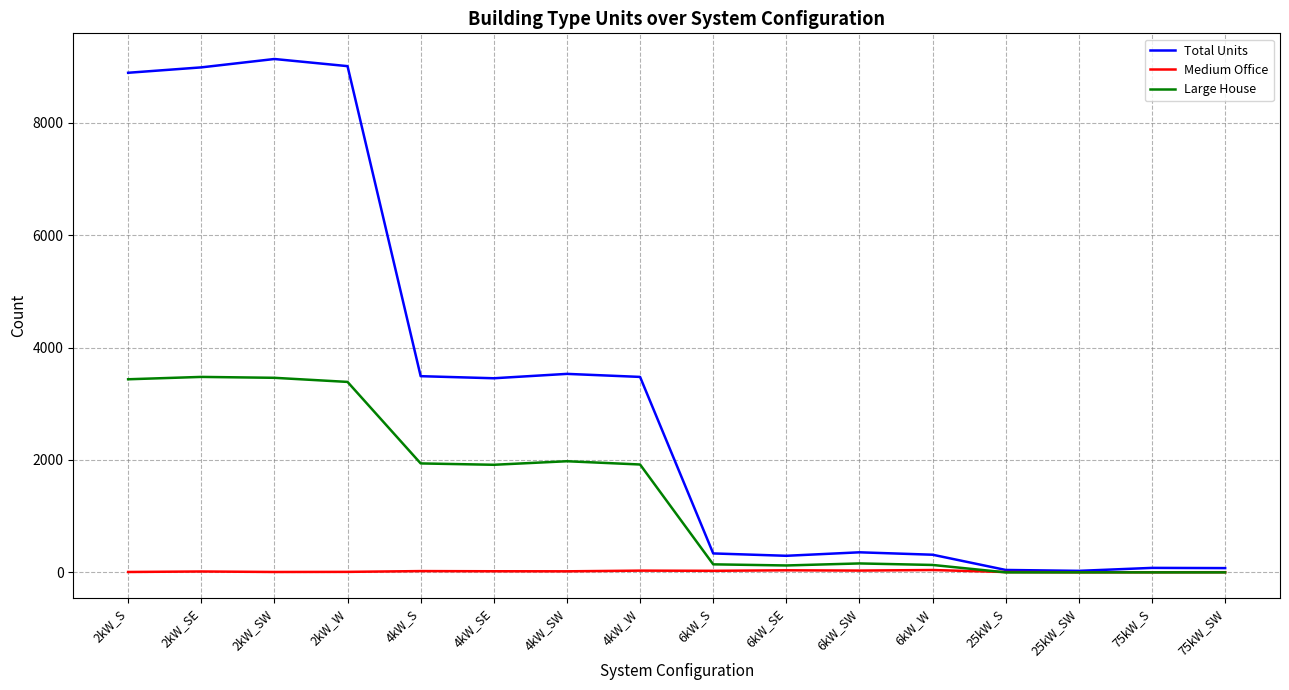

Rank the series by their maximum value, from highest to lowest.

Total Units, Large House, Medium Office